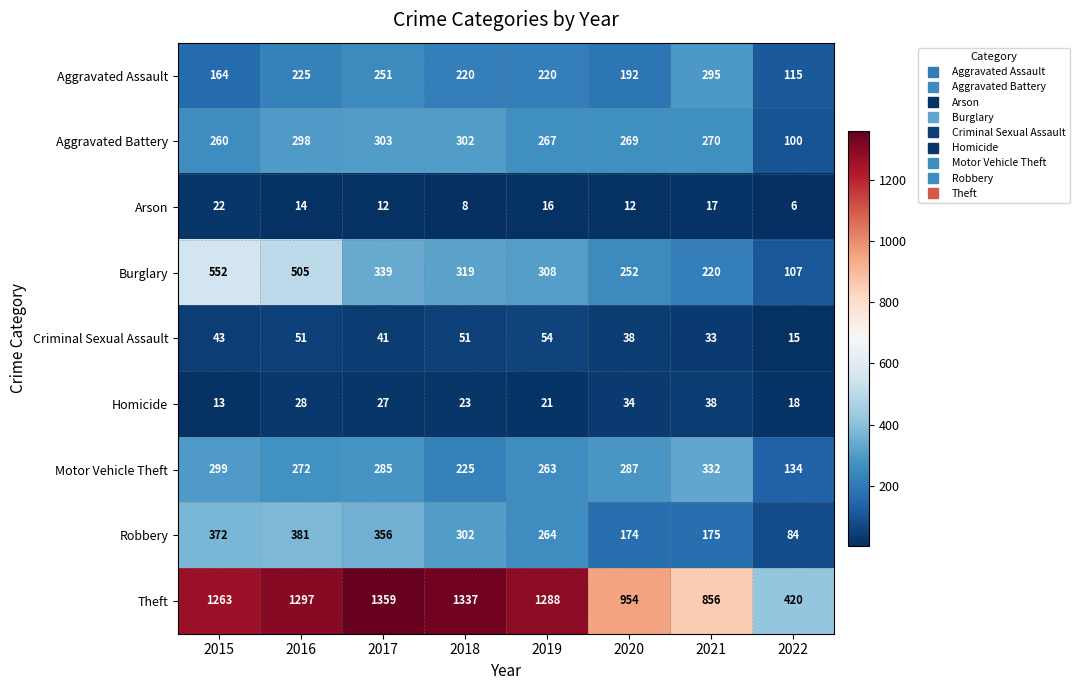

Is it true that Aggravated Assault equals 192 at 2020?

True